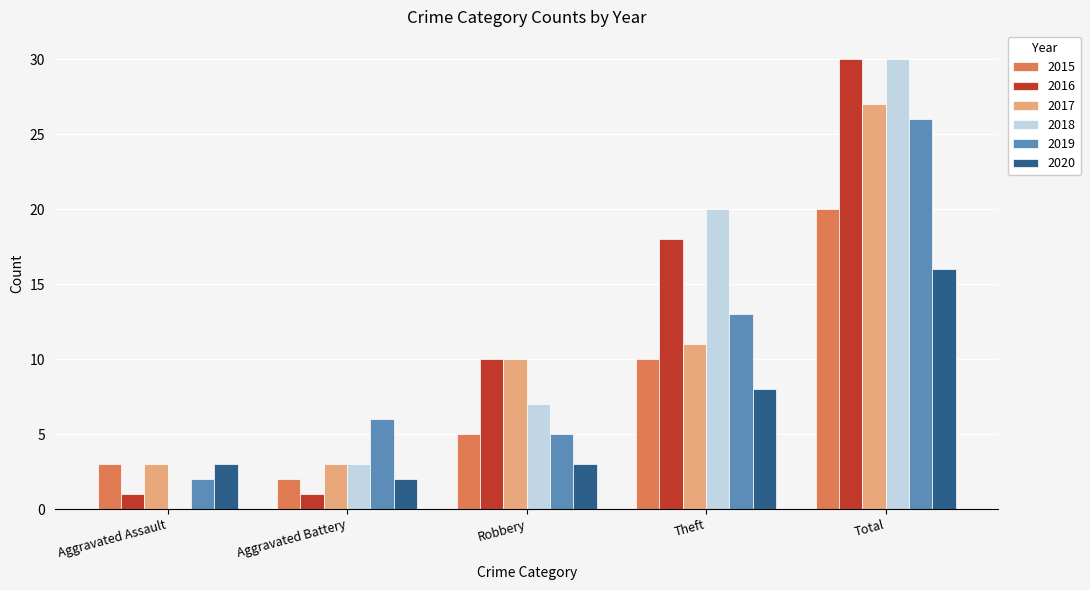

What is the spread (max minus min) of values at Total?

14